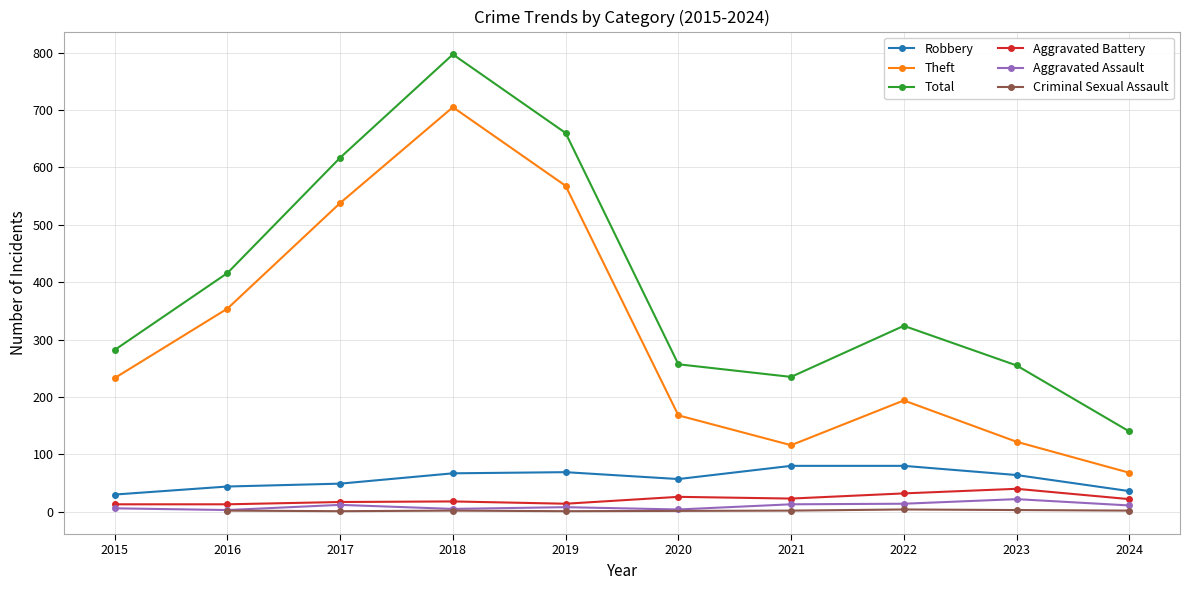

What is the difference between the highest and lowest values at 2016?

413